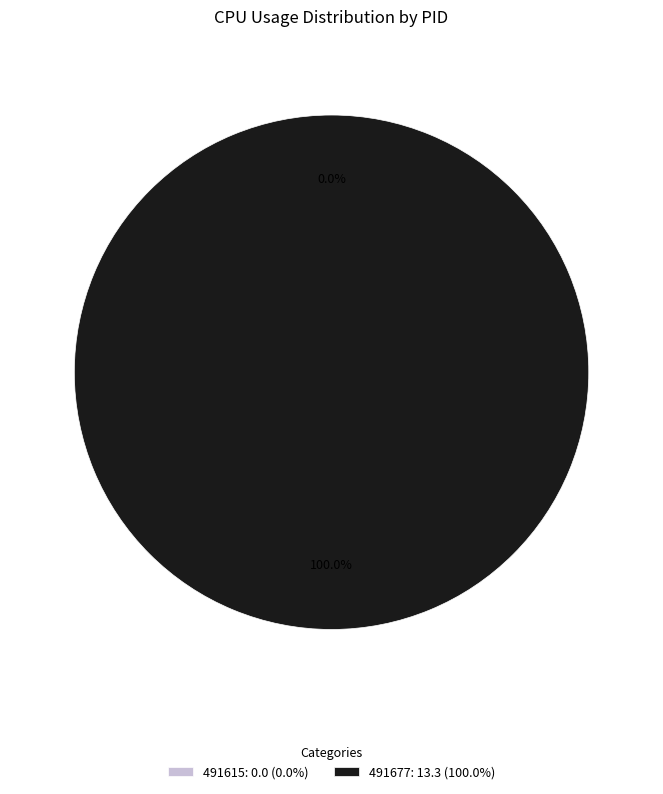

Rank the categories by value from lowest to highest.

491615, 491677